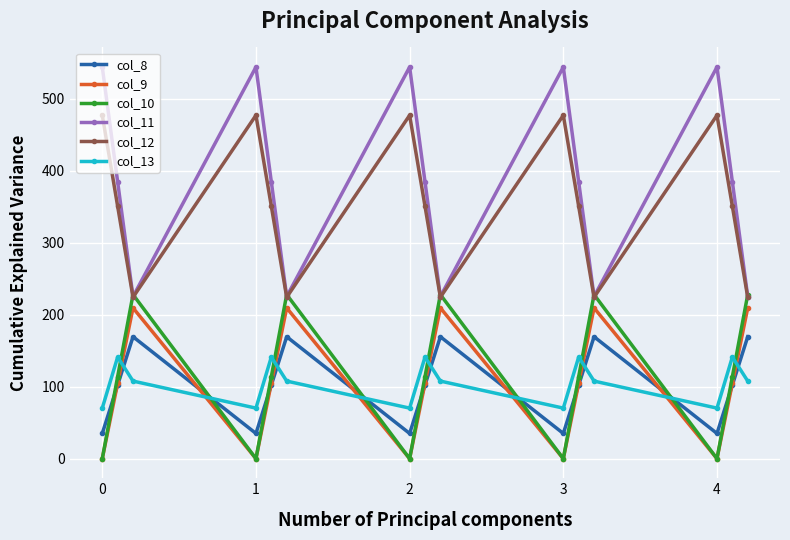

True or false: col_13 and col_10 cross at least once.

True